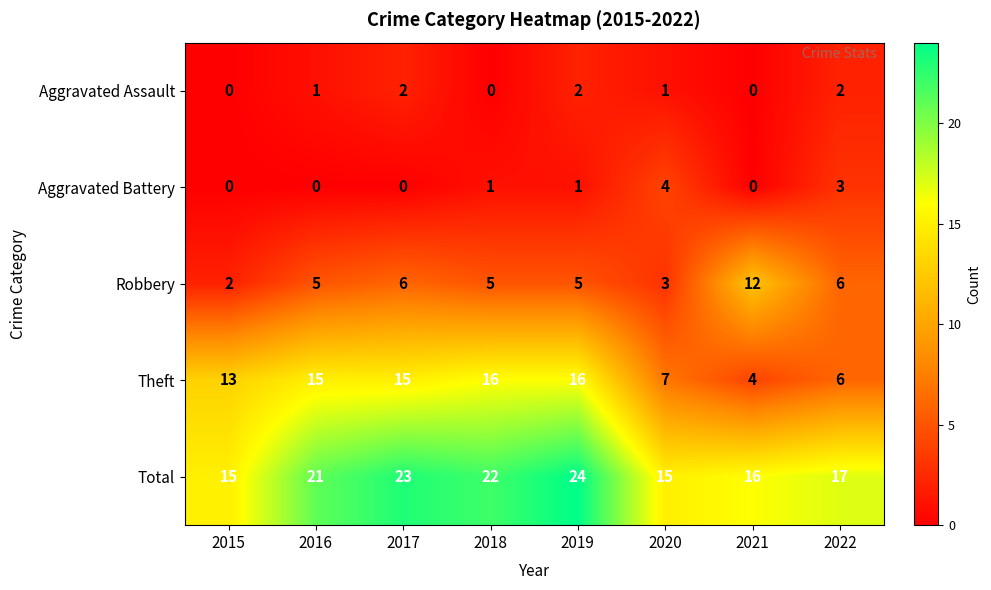

How many values in the Aggravated Assault series are below 1?

3